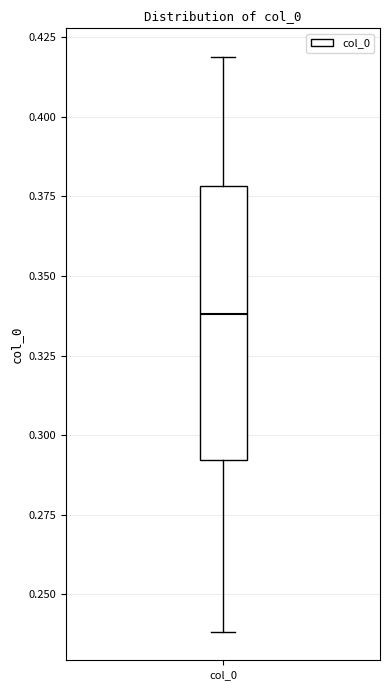

Where does the median line of the box for col_0 sit on the y-axis? The values are not printed on the chart, so give them approximately, as read against the axis.

0.34